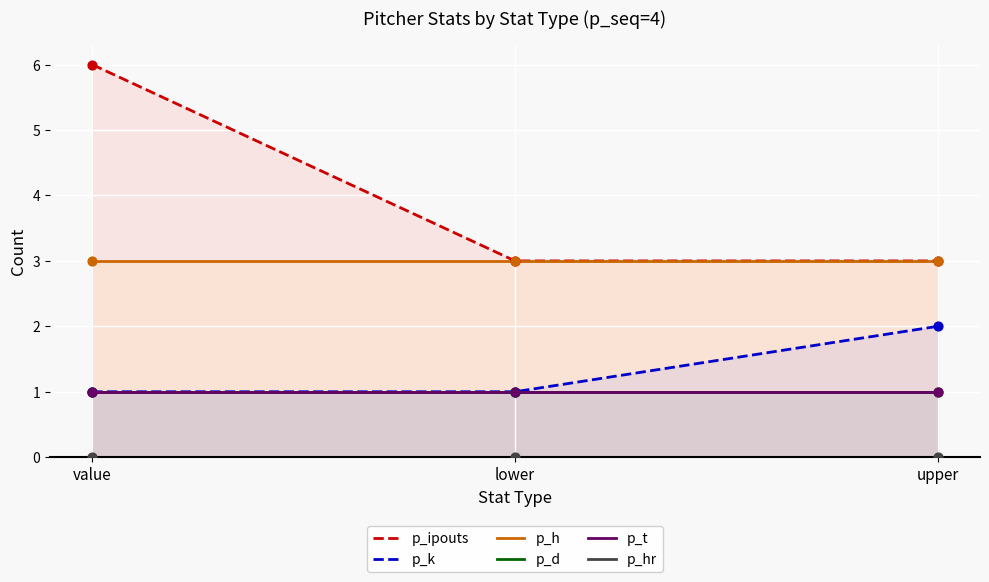

At how many categories does at least one series exceed 2?

3